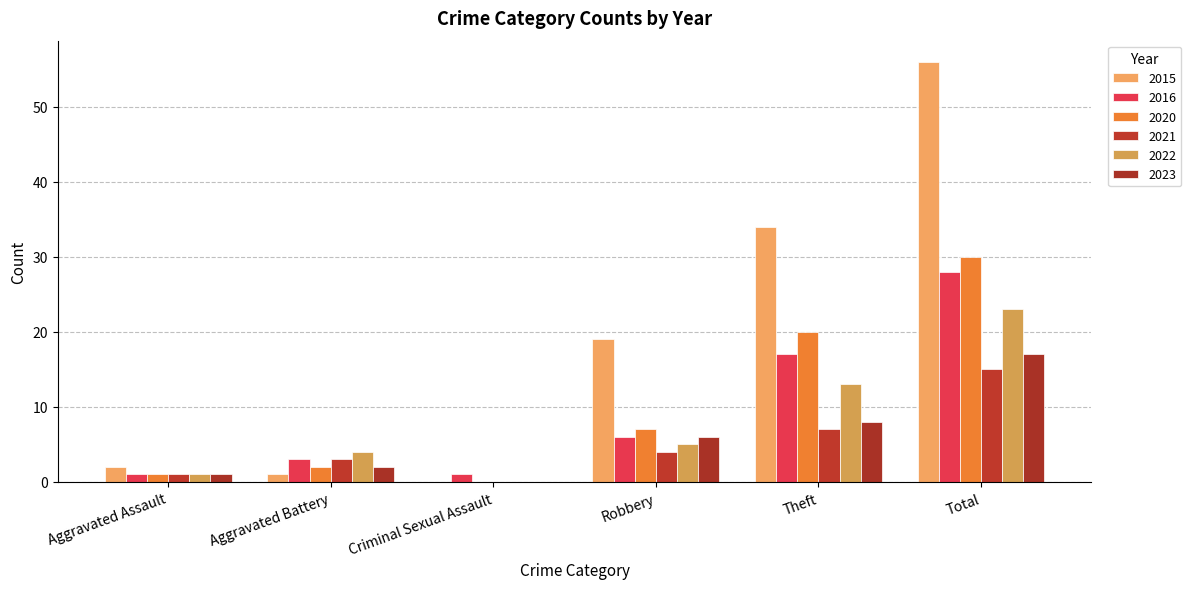

Which series has the largest total across all categories?

2015